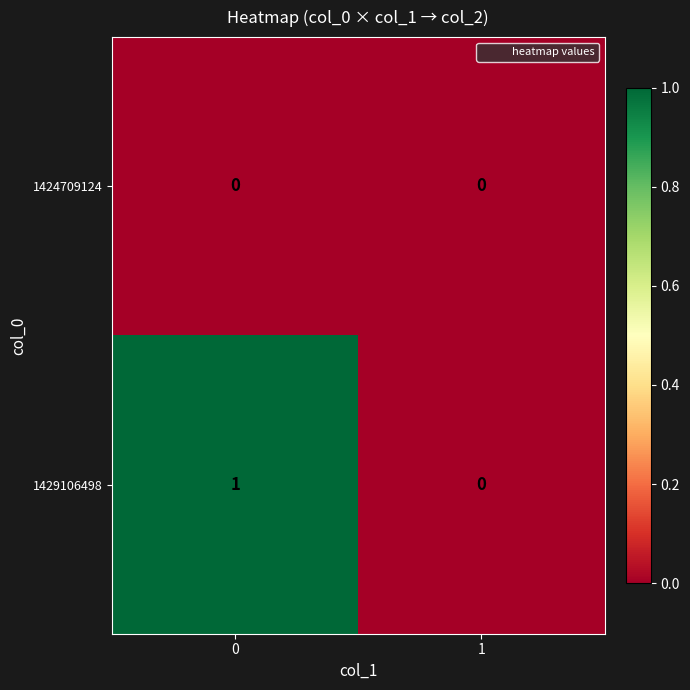

Between 0 and 1, which series saw the biggest shift?

1429106498